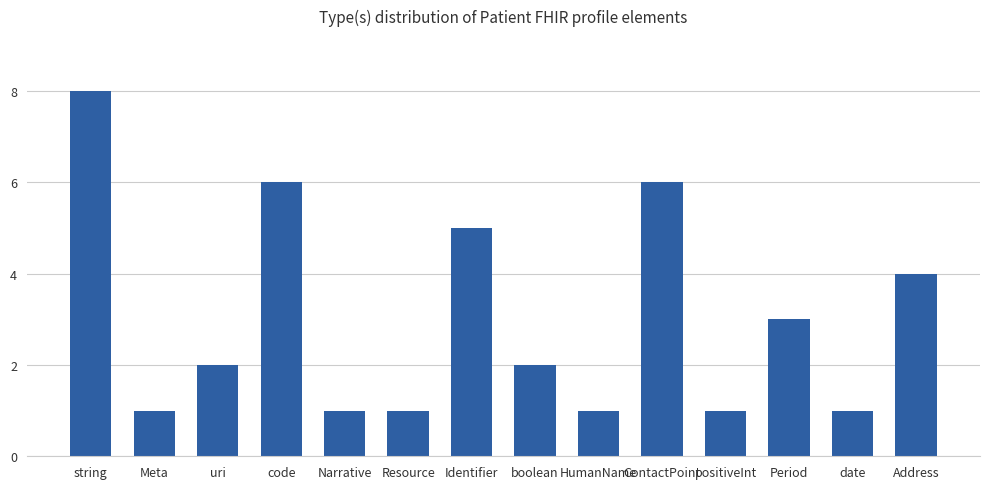

What is the label of the 5th bar from the right?

ContactPoint